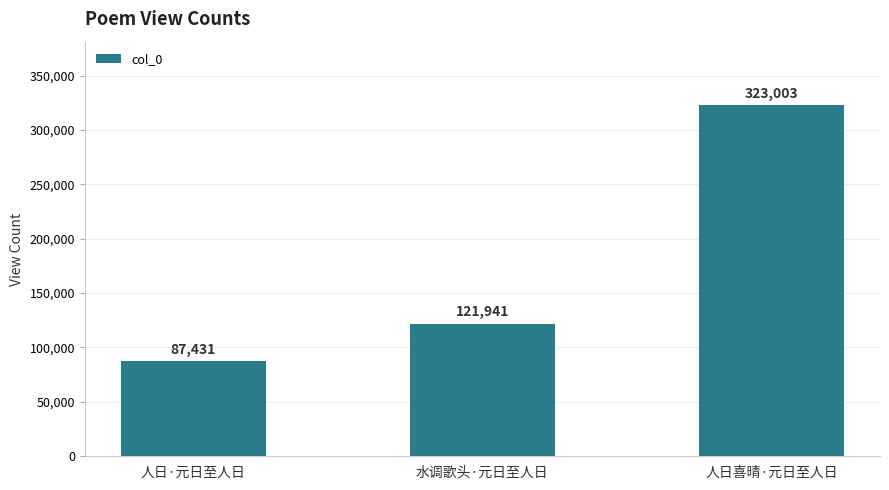

What is the sum of all values?

532375